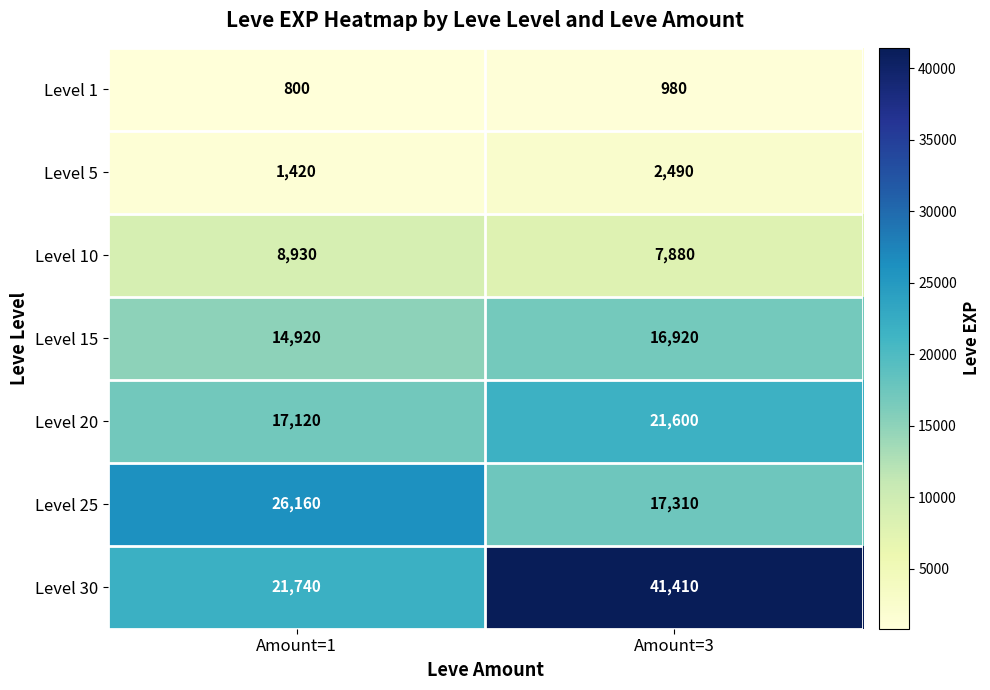

Reading left to right, what are all the values shown in this chart?

Level 1: 800	980
Level 5: 1420	2490
Level 10: 8930	7880
Level 15: 14920	16920
Level 20: 17120	21600
Level 25: 26160	17310
Level 30: 21740	41410